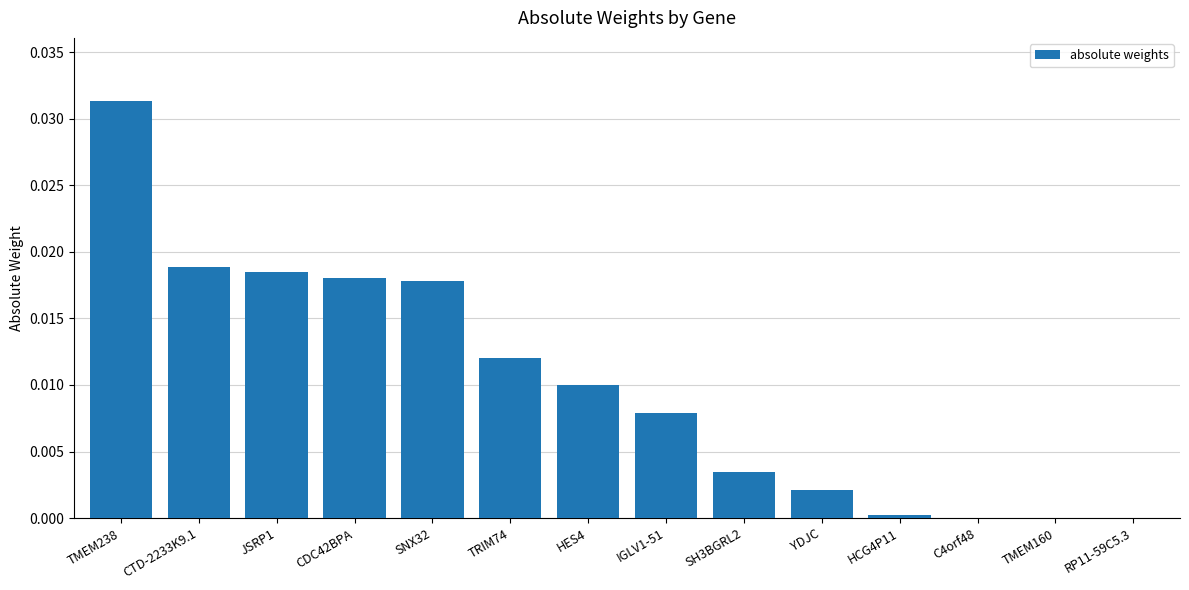

Is it true that the value at C4orf48 is 0.0?

True